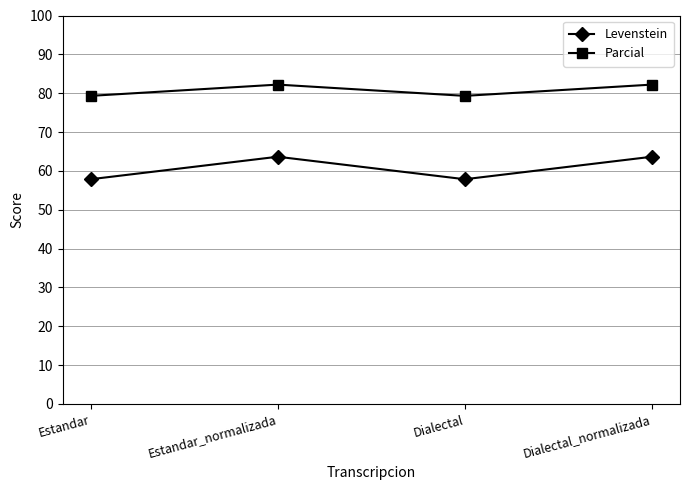

What is the smallest value displayed?

57.8